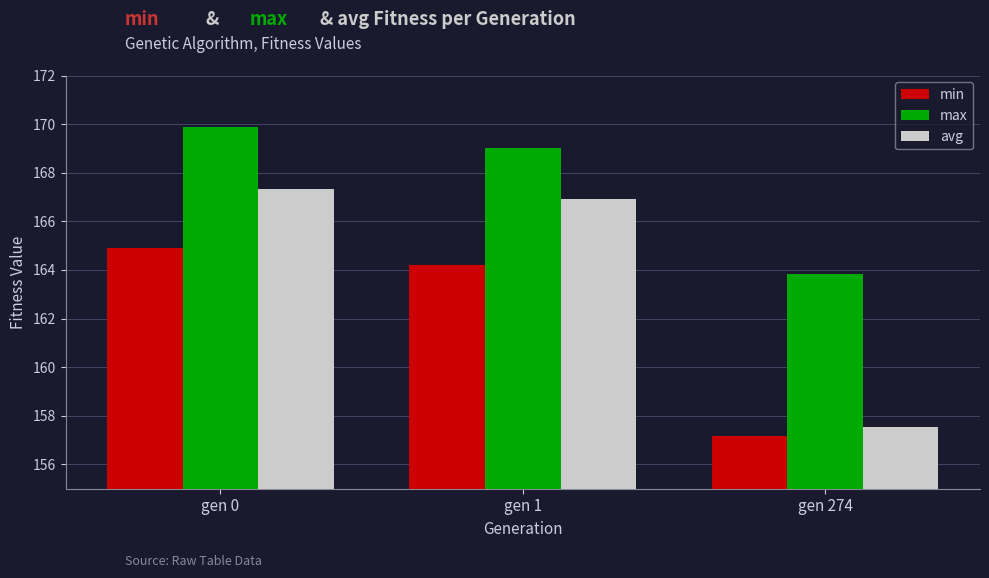

What is the value of the max bar at the 2nd from the left?

169.0